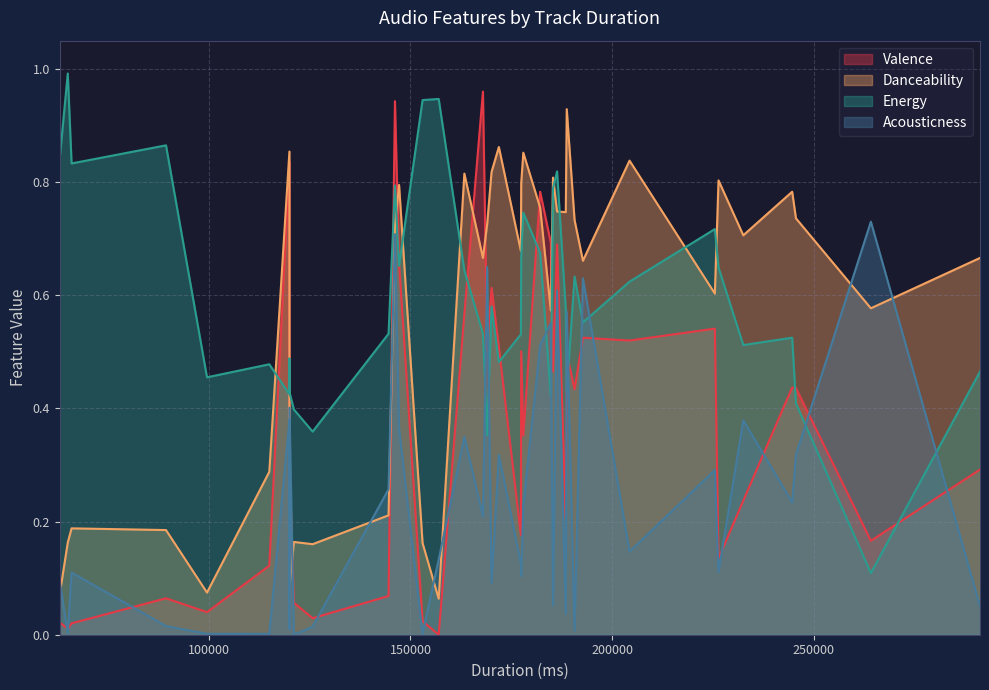

What is the average value of the Danceability series?

0.6